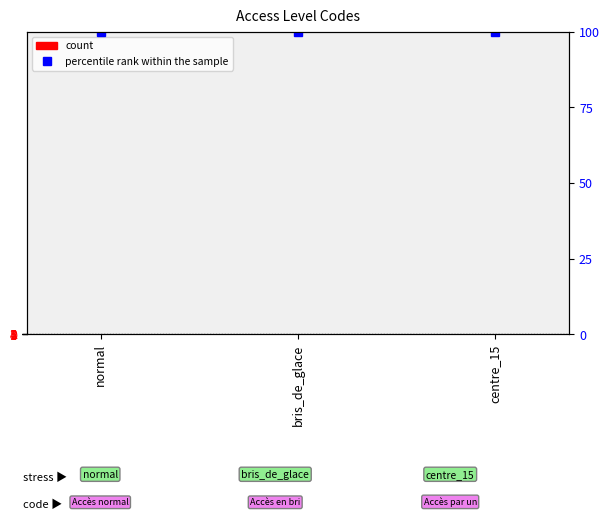

What is the total value across all series at normal?

101